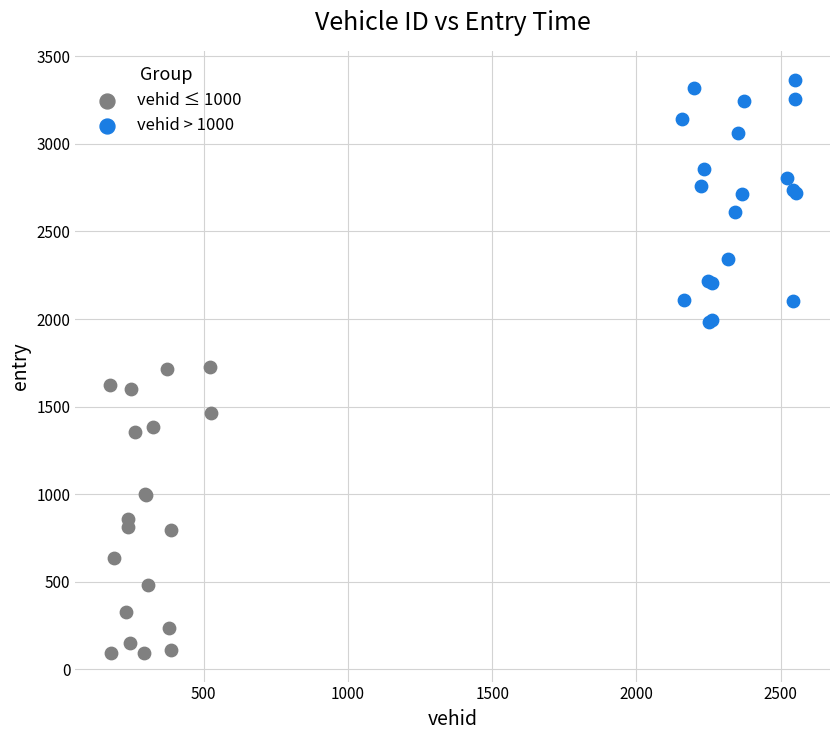

Which series reaches the minimum Y coordinate?

vehid ≤ 1000